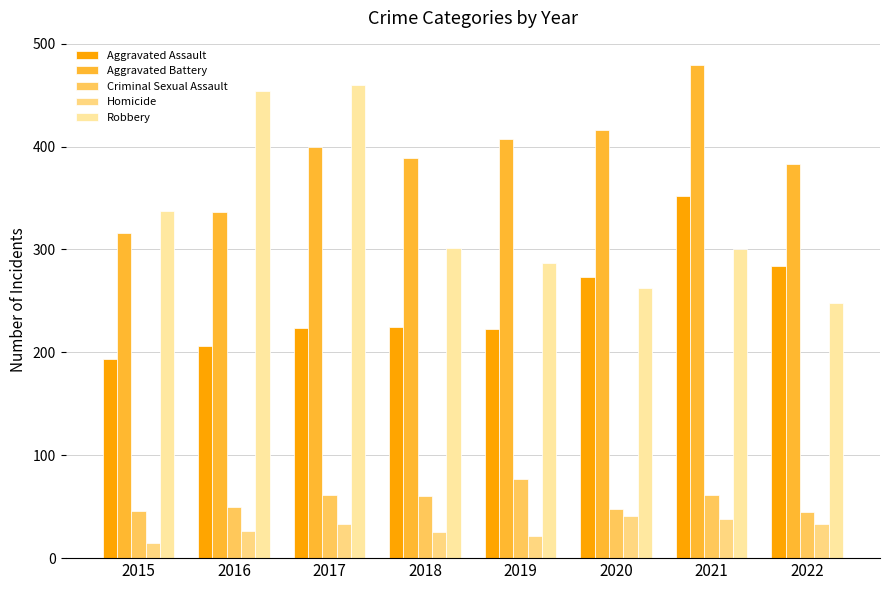

What is the total value across all series at 2022?

993